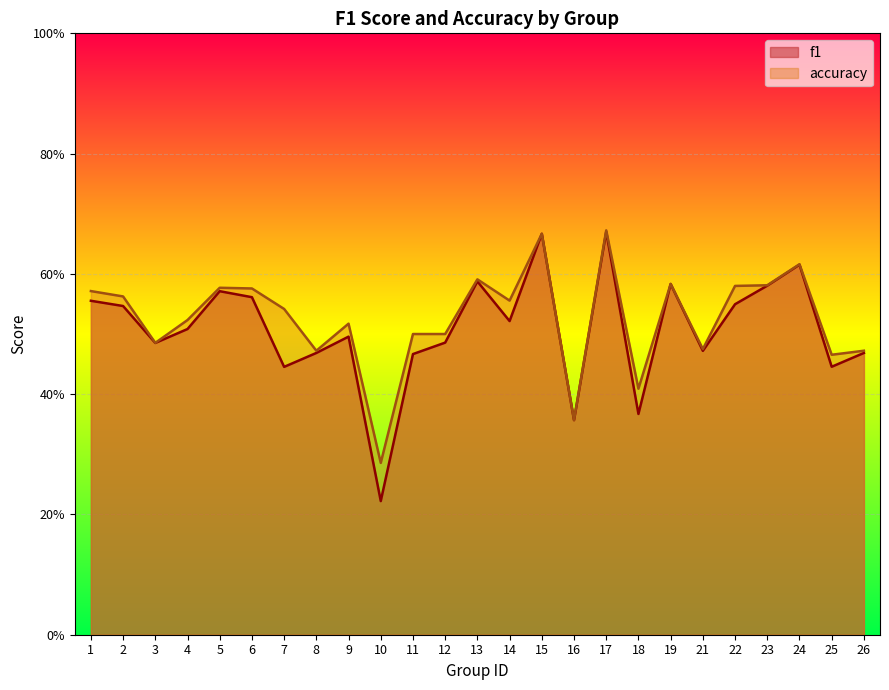

What is the smallest value displayed?

0.2